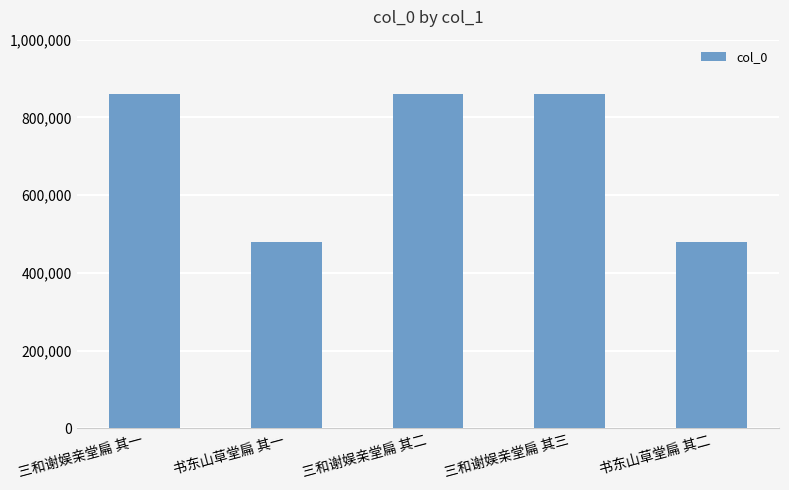

Where does the data first go above 860702?

三和谢娱亲堂扁 其一